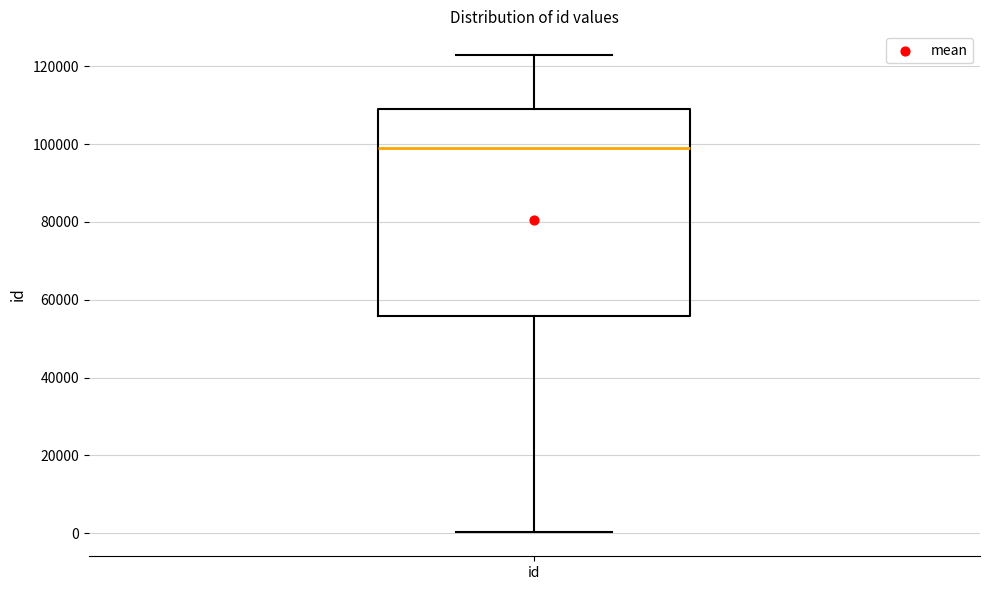

Read this box plot against the y-axis: the position of the median line, the range covered by the box, and the ends of both whiskers. The values are not printed on the chart, so give them approximately, as read against the axis.

median 98000, box 56000 to 110000, whiskers 0 to 122000